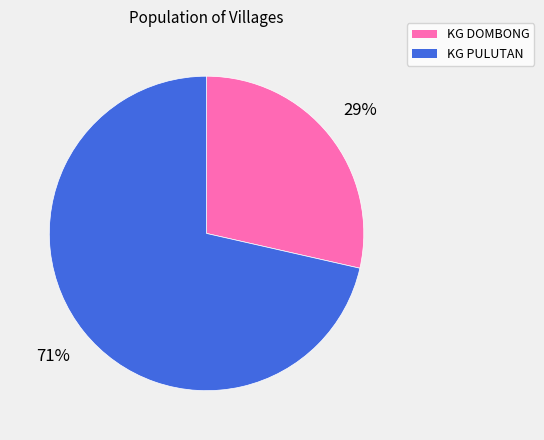

Do KG PULUTAN and KG DOMBONG together represent more than half of the pie?

Yes